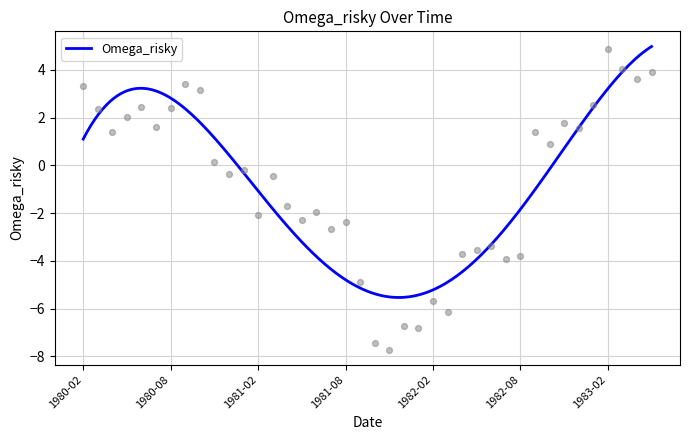

What is the change in value from 1980-11 to 1983-05?

+3.8